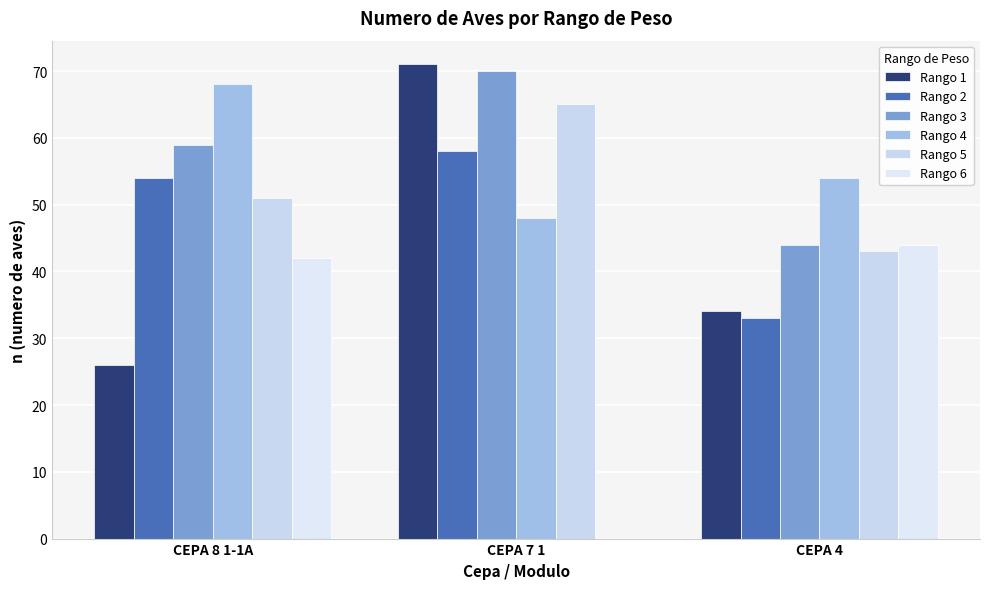

Which category has the highest value in the Rango 3 series?

CEPA 7 1